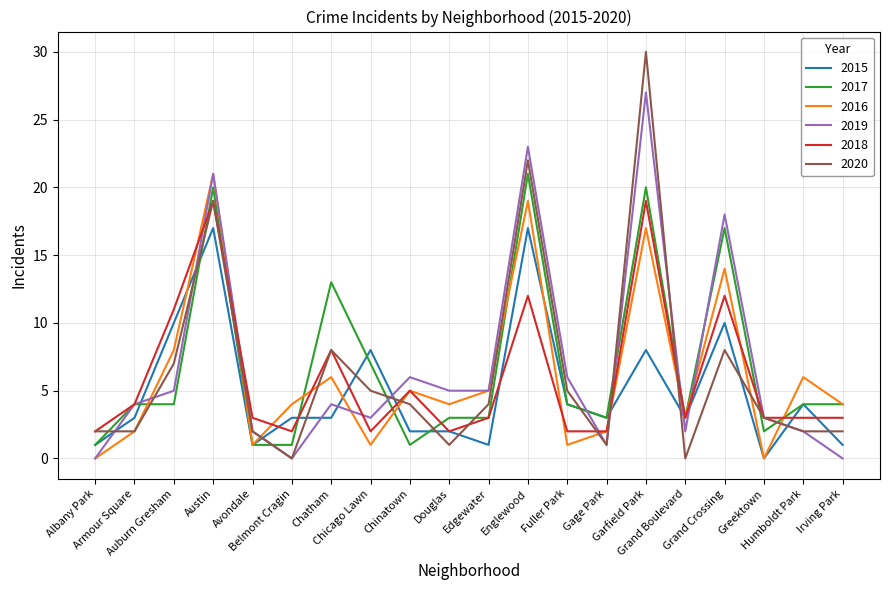

Which series has the widest spread of values?

2020